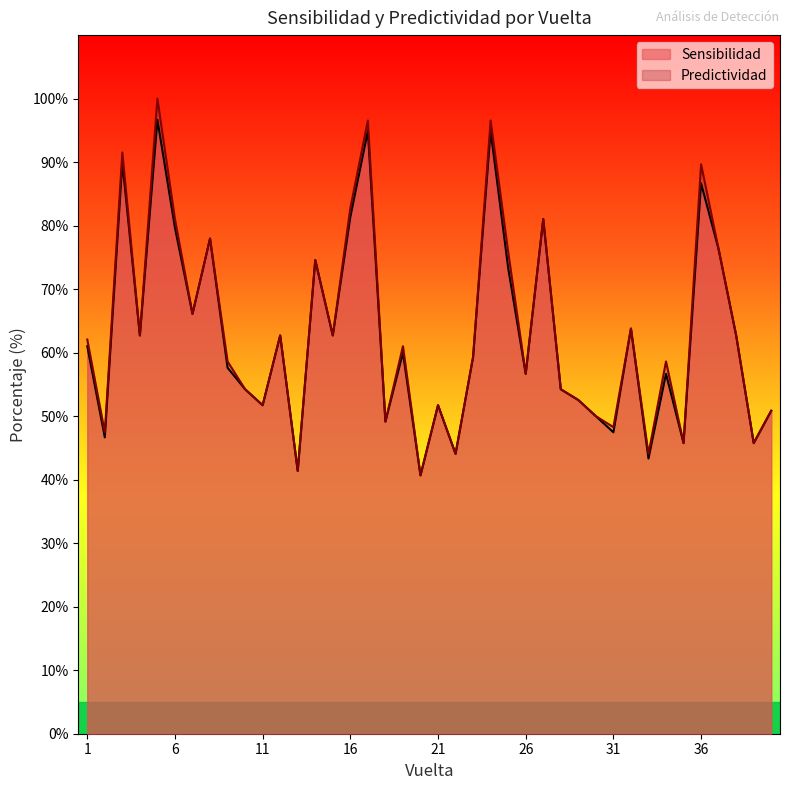

How many lines are shown in the chart?

2